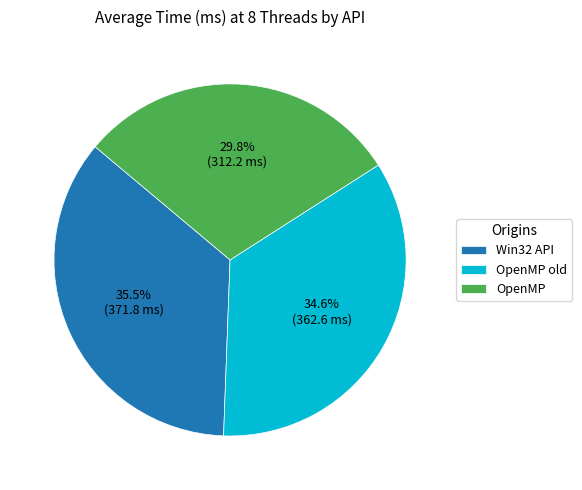

To the nearest percent, what is the combined percentage of OpenMP old and Win32 API?

70%